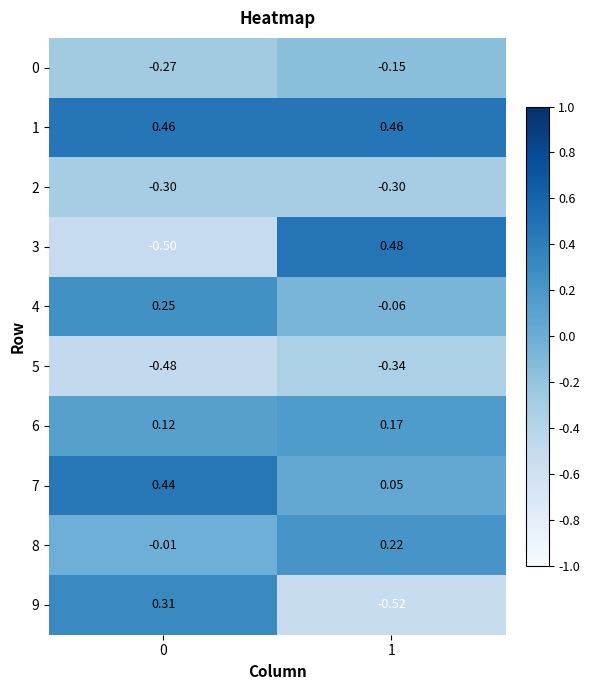

How many distinct data groups are displayed?

10